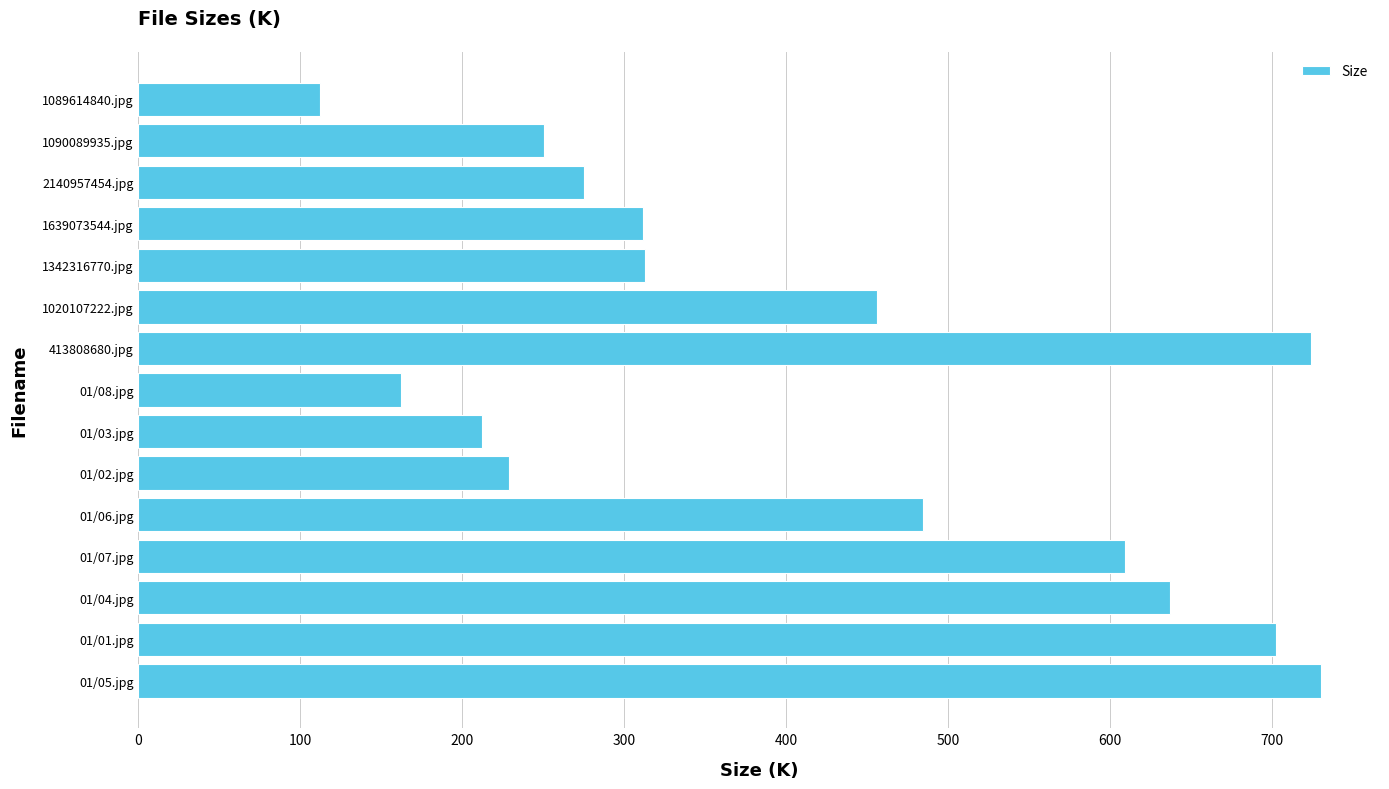

What is the average value?

414.1